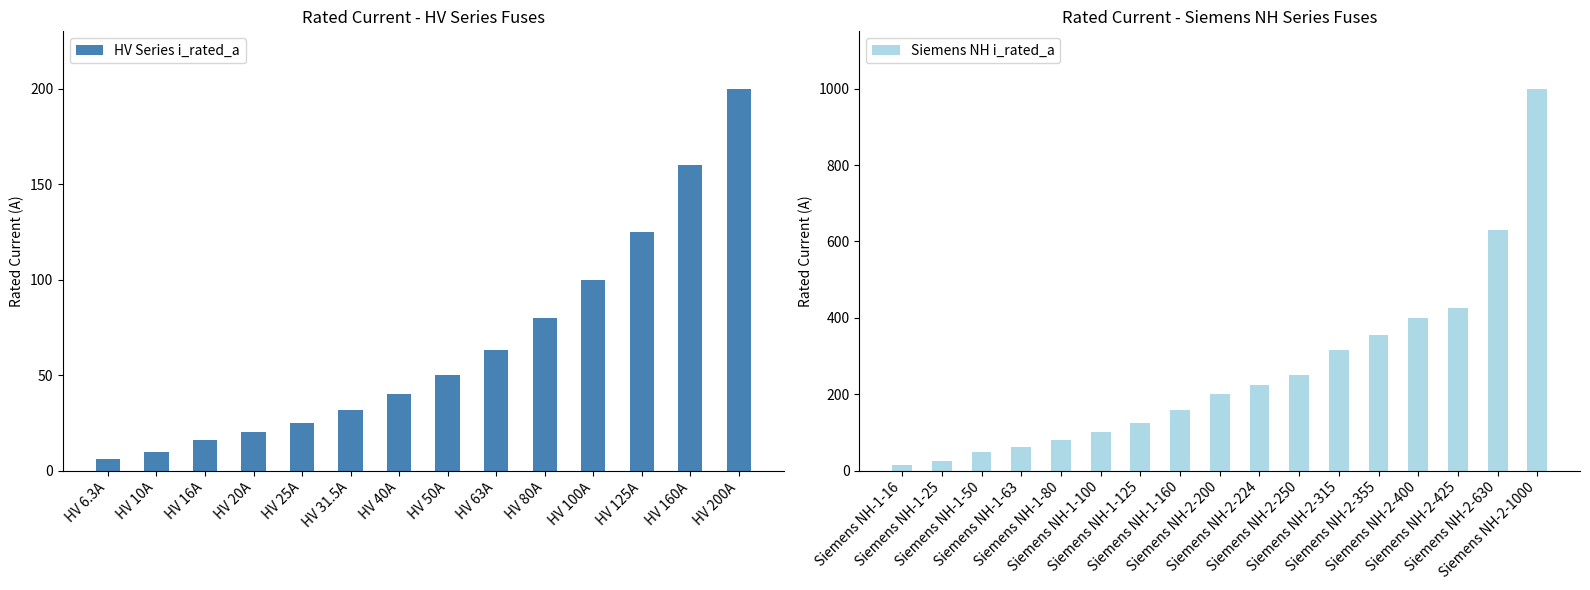

List the labels in order of value, largest first.

HV 200A, HV 160A, HV 125A, HV 100A, HV 80A, HV 63A, HV 50A, HV 40A, HV 31.5A, HV 25A, HV 20A, HV 16A, HV 10A, HV 6.3A